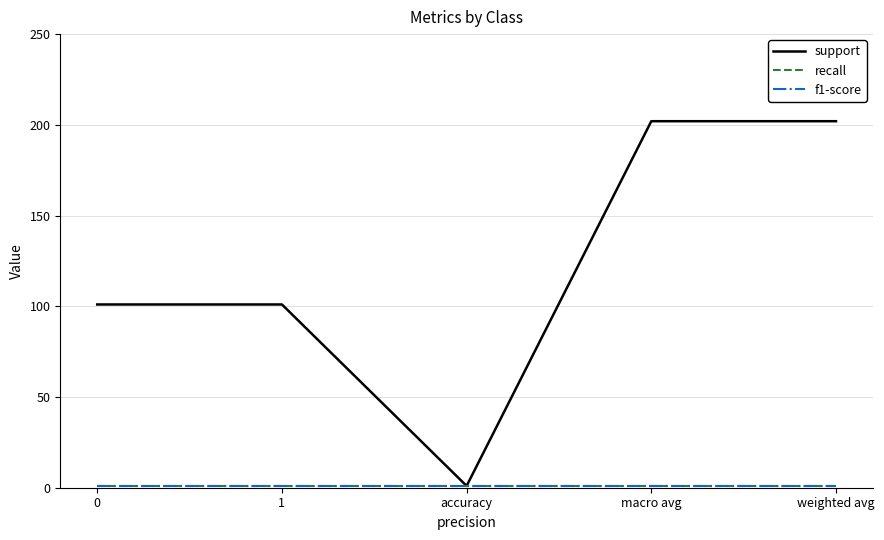

How many distinct data groups are displayed?

3